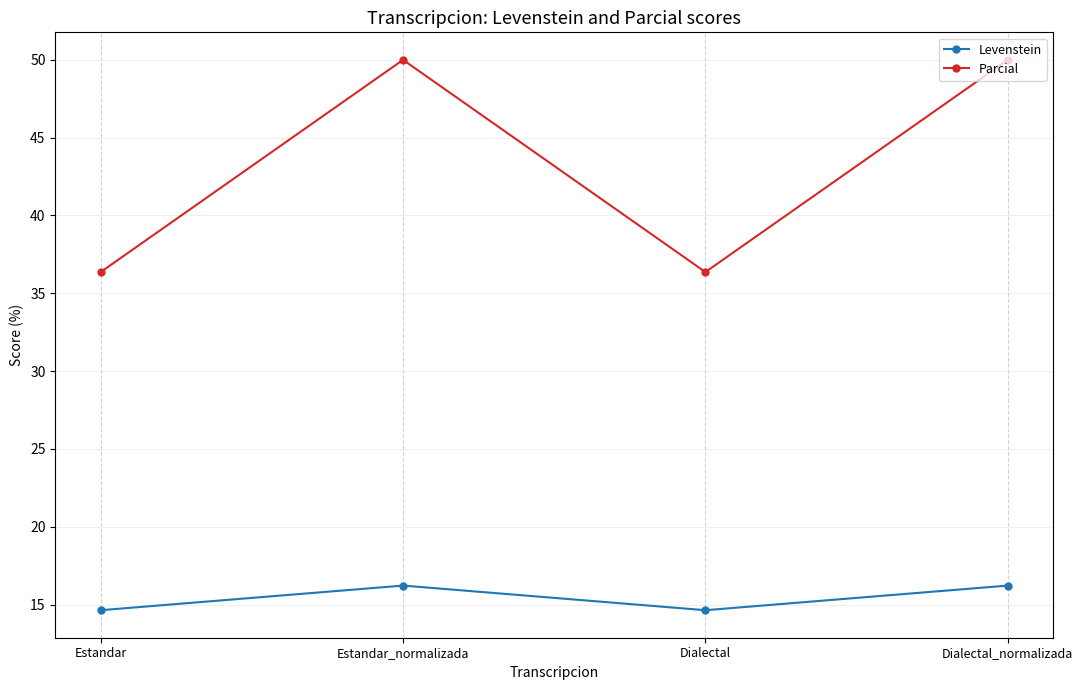

What are all the series names shown in the legend?

Levenstein, Parcial